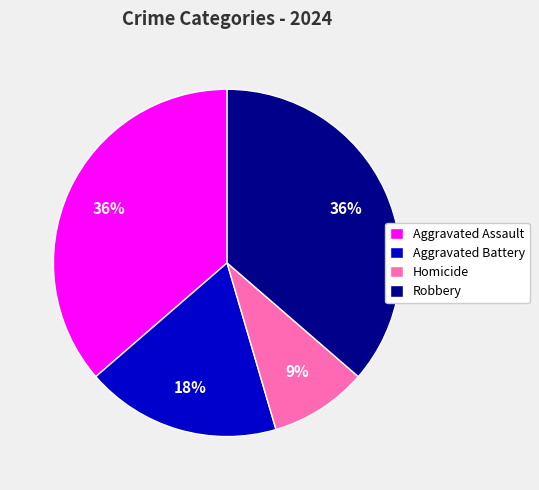

What percentage is the Aggravated Battery slice, to the nearest percent?

18%